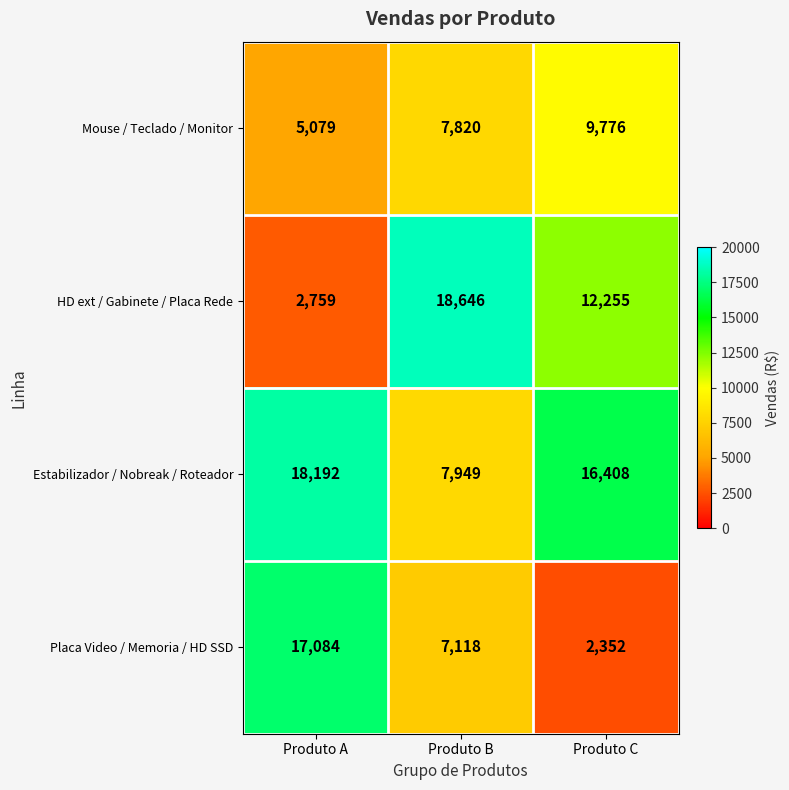

Which series has the largest total across all categories?

Estabilizador / Nobreak / Roteador